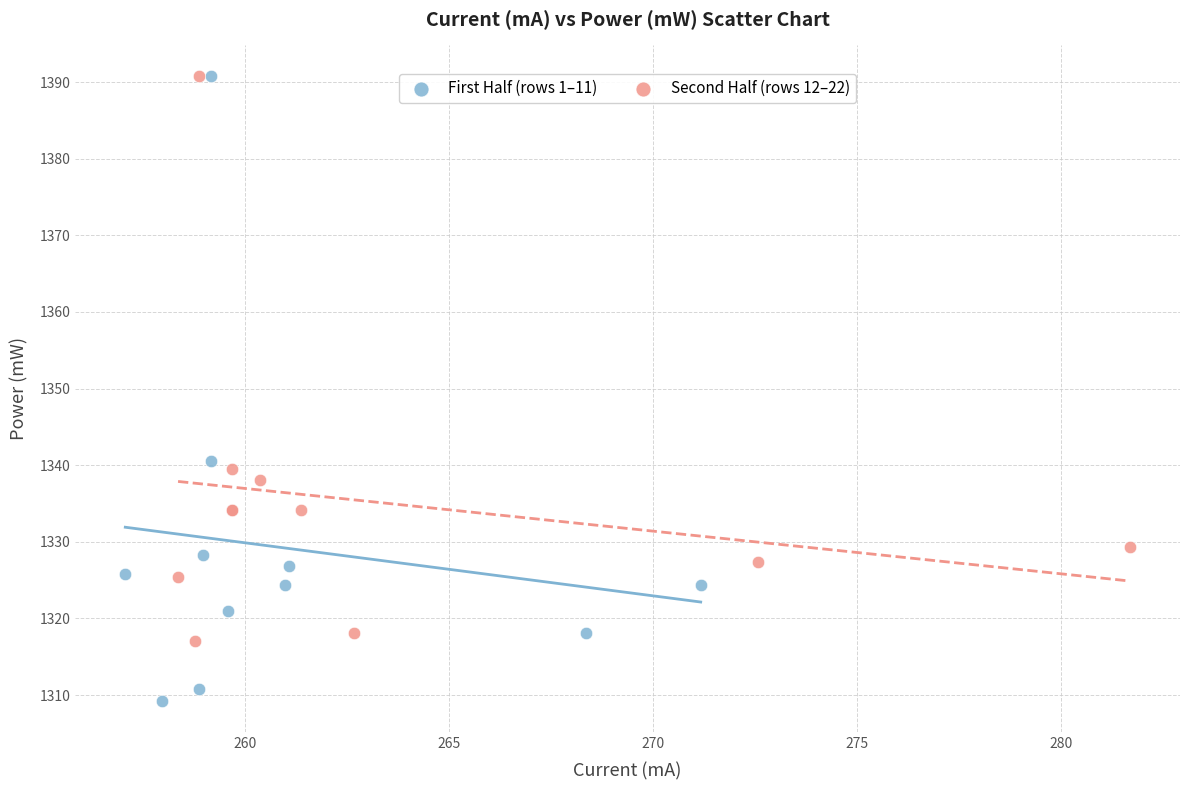

Which series has the largest Y range (max minus min)?

First Half (rows 1–11)